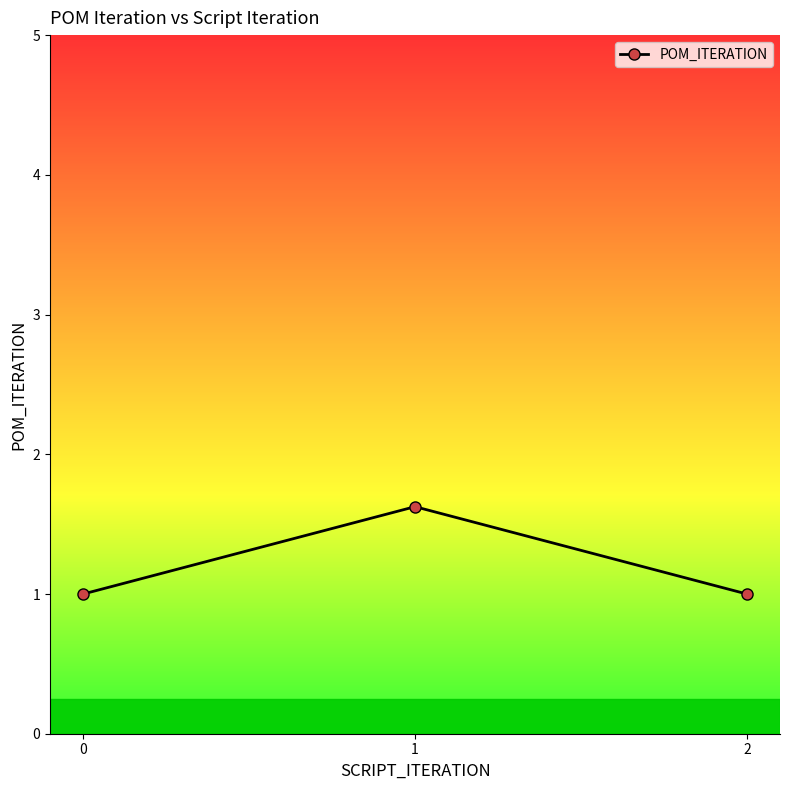

The value at 2 is 0.3. True or false?

False